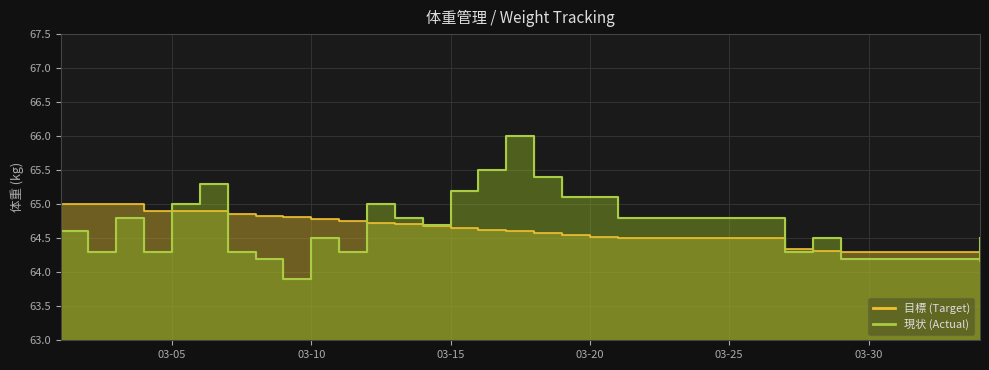

Which label corresponds to the largest value in the chart?

2016-03-17